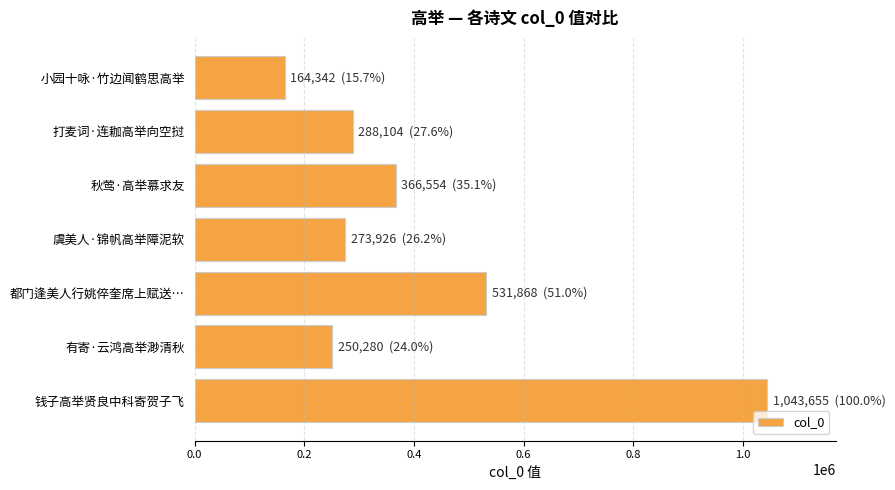

Where is the data nearest to the value 603998?

都门逢美人行姚倅奎席上赋送…